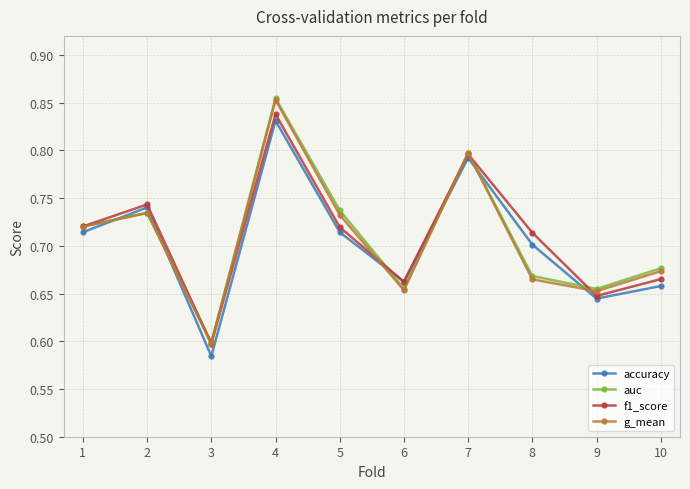

In f1_score, how many points are higher than both neighbors (excluding endpoints)?

3